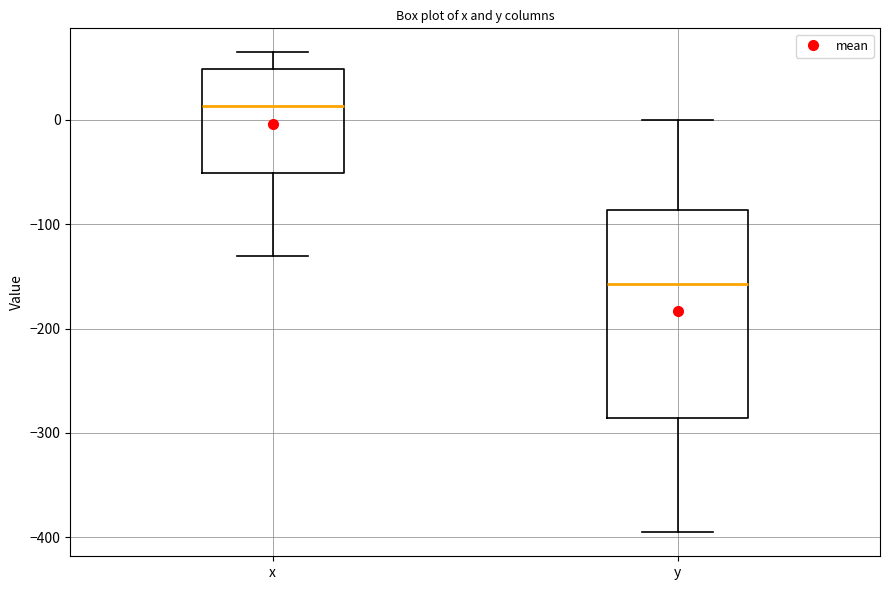

Where is the lower edge of the box for y on the y-axis? The values are not printed on the chart, so give them approximately, as read against the axis.

-290